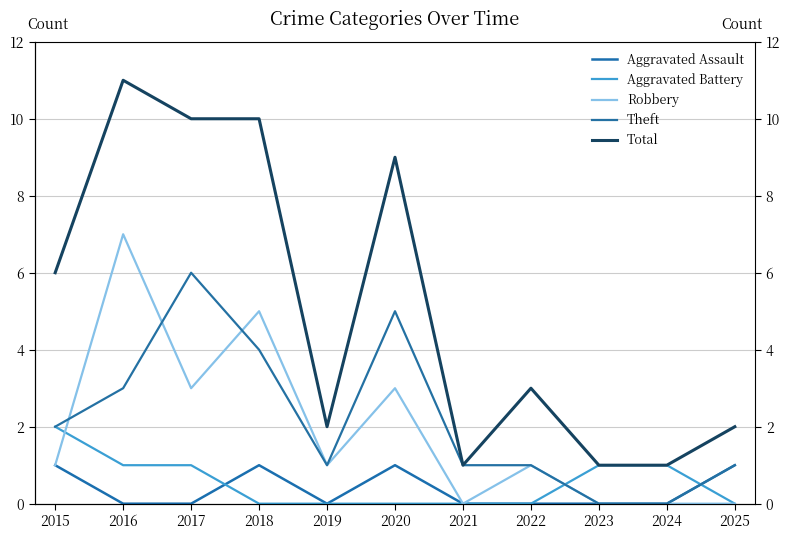

What is the average value of the Total series?

5